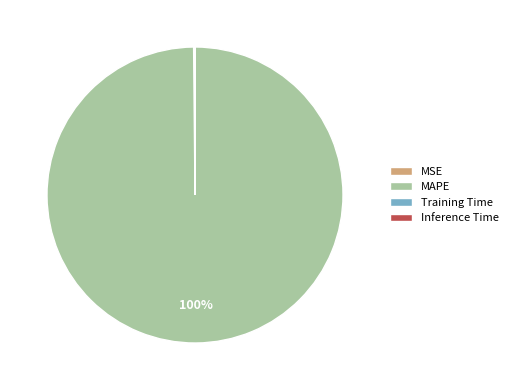

Is it true that MAPE is 87% of the pie?

False